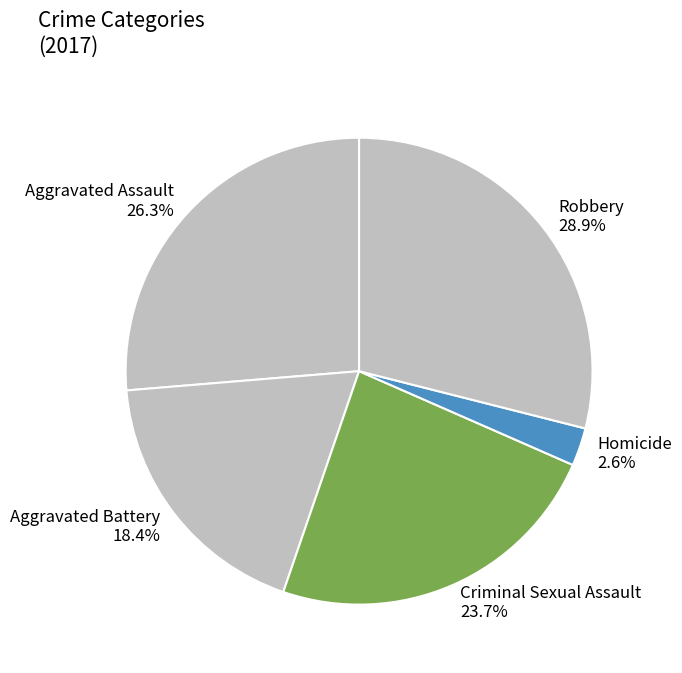

Is there a majority slice in this chart?

No